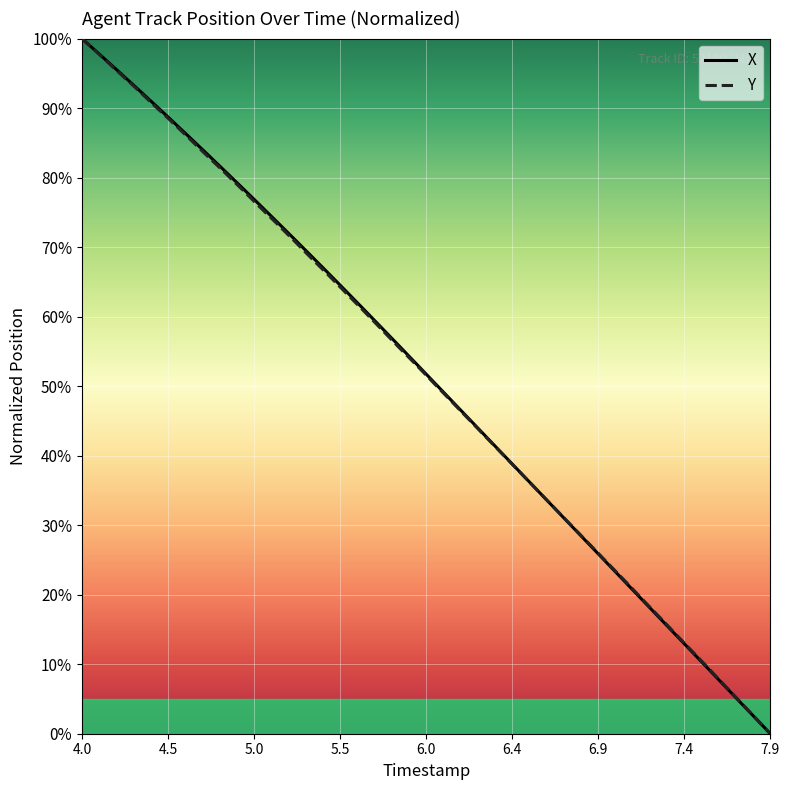

What is the maximum value for Y?

100.0